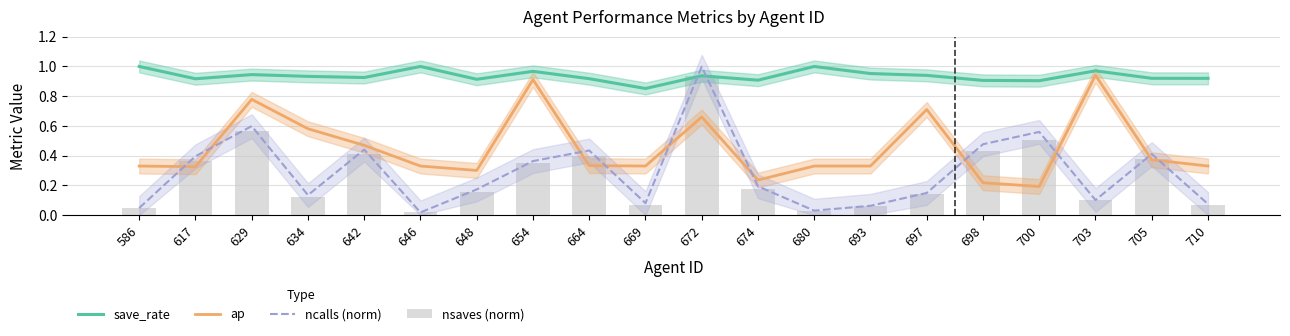

Reading left to right, list all the values displayed in this chart.

save_rate: 1.0	0.9	0.9	0.9	0.9	1.0	0.9	1.0	0.9	0.9	0.9	0.9	1.0	1.0	0.9	0.9	0.9	1.0	0.9	0.9
ap: 0.3	0.3	0.8	0.6	0.5	0.3	0.3	0.9	0.3	0.3	0.7	0.2	0.3	0.3	0.7	0.2	0.2	0.9	0.4	0.3
ncalls (norm): 0.0	0.4	0.6	0.1	0.4	0.0	0.2	0.4	0.4	0.1	1.0	0.2	0.0	0.1	0.1	0.5	0.6	0.1	0.4	0.1
nsaves (norm): 0.0	0.4	0.6	0.1	0.4	0.0	0.2	0.4	0.4	0.1	0.9	0.2	0.0	0.1	0.1	0.4	0.5	0.1	0.4	0.1